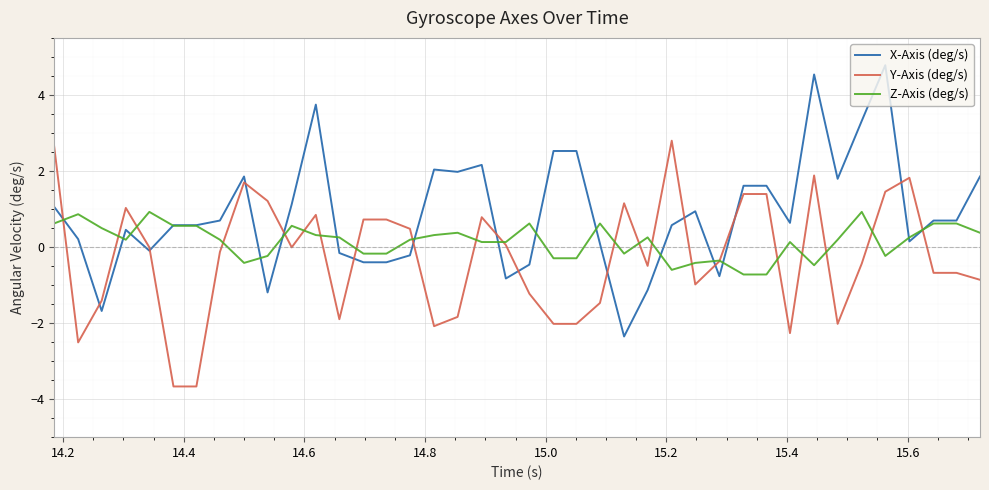

What is the greatest value displayed?

4.8